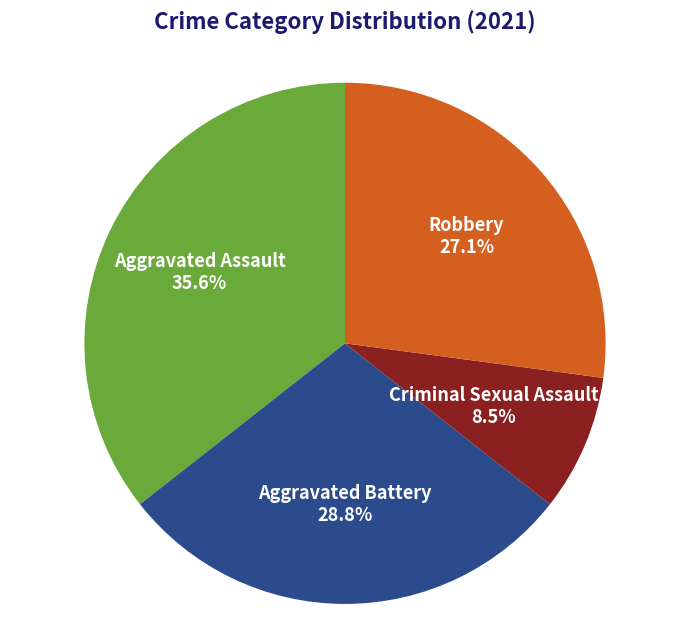

To the nearest percent, what portion does Aggravated Assault represent?

36%